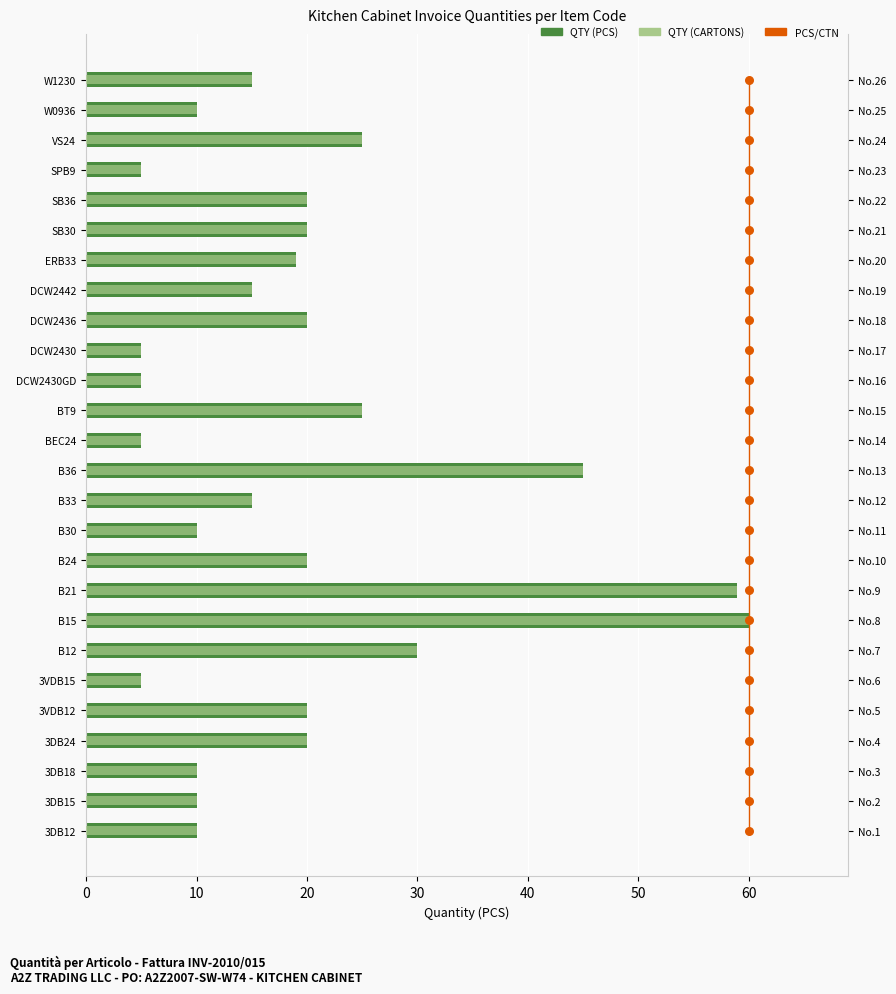

Which series reaches the maximum Y coordinate?

QTY (PCS)